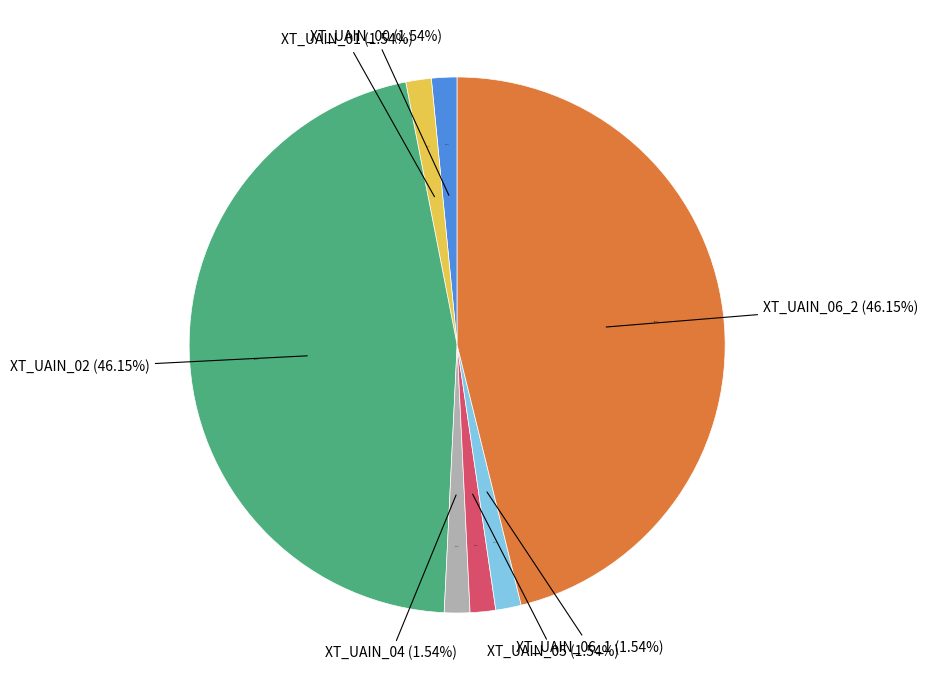

Rank the categories by value from lowest to highest.

XT_UAIN_00, XT_UAIN_01, XT_UAIN_04, XT_UAIN_05, XT_UAIN_06_1, XT_UAIN_02, XT_UAIN_06_2